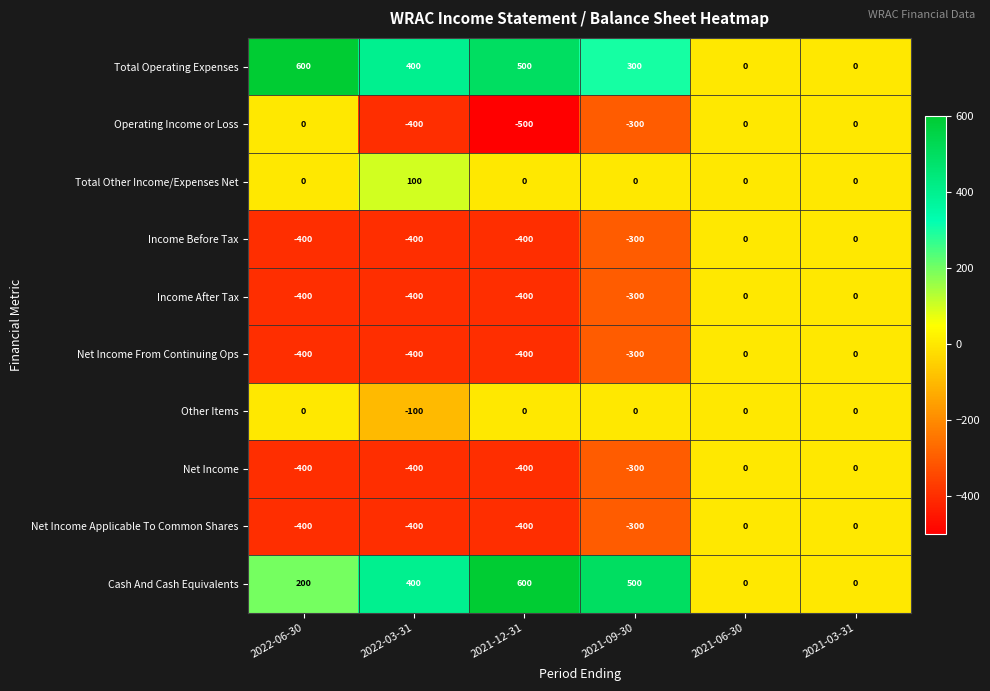

What is the difference between the Income Before Tax values at 2022-06-30 and 2021-09-30?

100